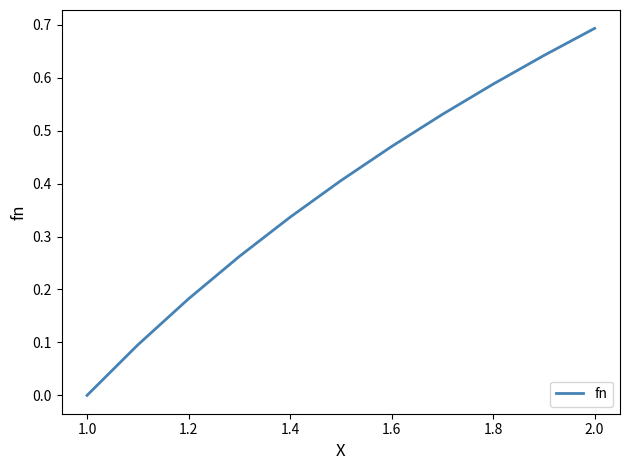

What is the average value?

0.4